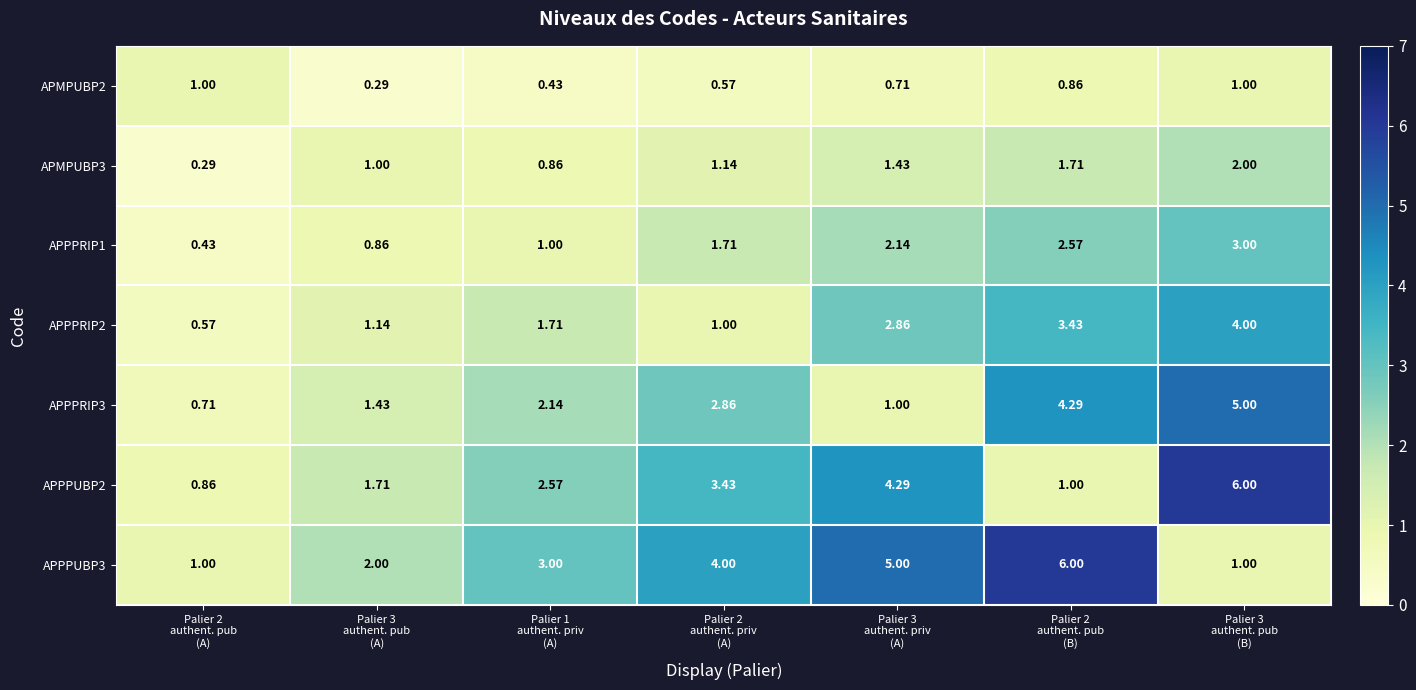

What is the total value across all series at Palier 3
authent. pub
(B)?

22.0